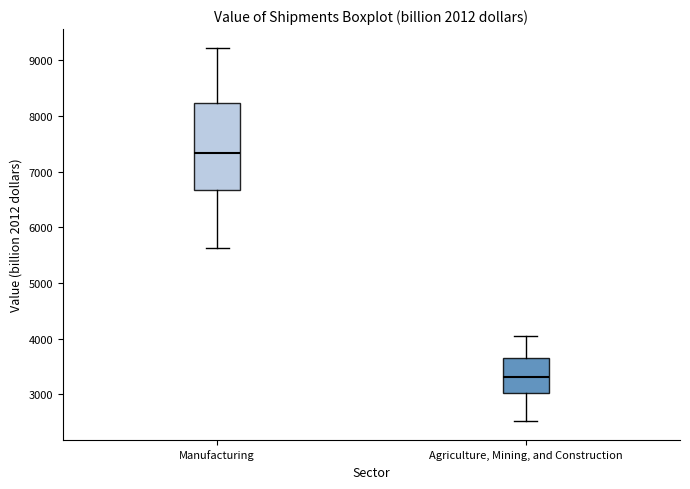

Reading left to right, read every box against the y-axis: the position of its median line, the range the box covers, and the ends of its whiskers. The values are not printed on the chart, so give them approximately, as read against the axis.

Manufacturing: median 7300, box 6700 to 8200, whiskers 5600 to 9200
Agriculture, Mining, and Construction: median 3300, box 3000 to 3700, whiskers 2500 to 4000